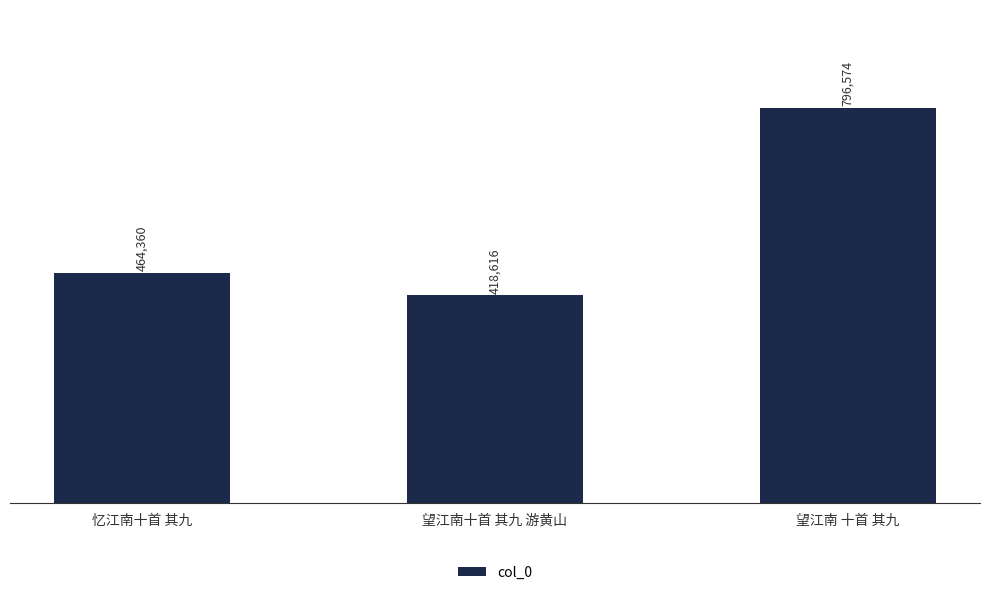

What is the greatest value displayed?

796574